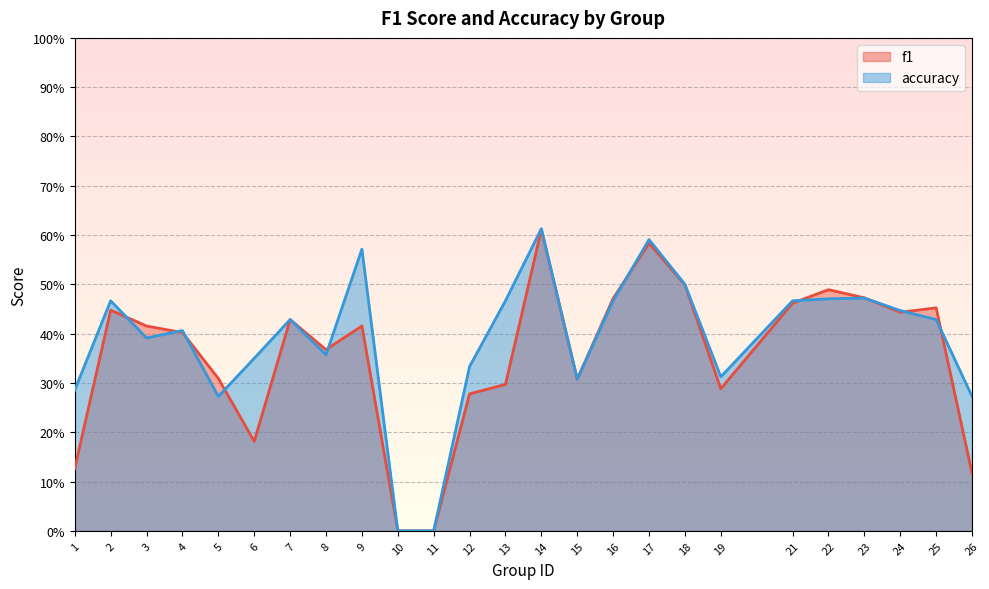

Does the chart display data point markers on the line(s)?

No